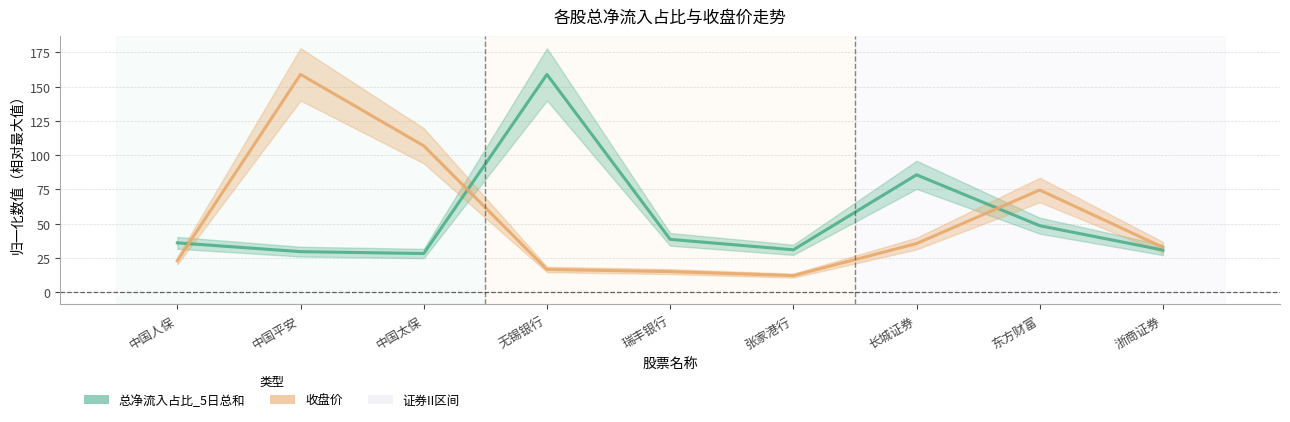

At which label does 收盘价 first exceed 32?

中国平安